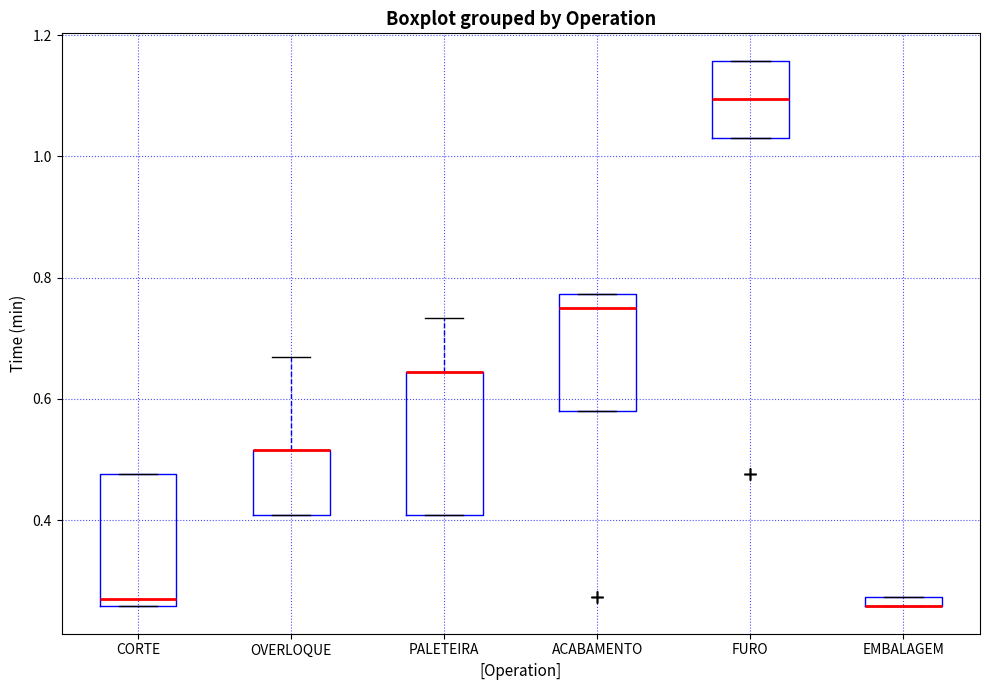

Where is the lower edge of the box for ACABAMENTO on the y-axis? The values are not printed on the chart, so give them approximately, as read against the axis.

0.58